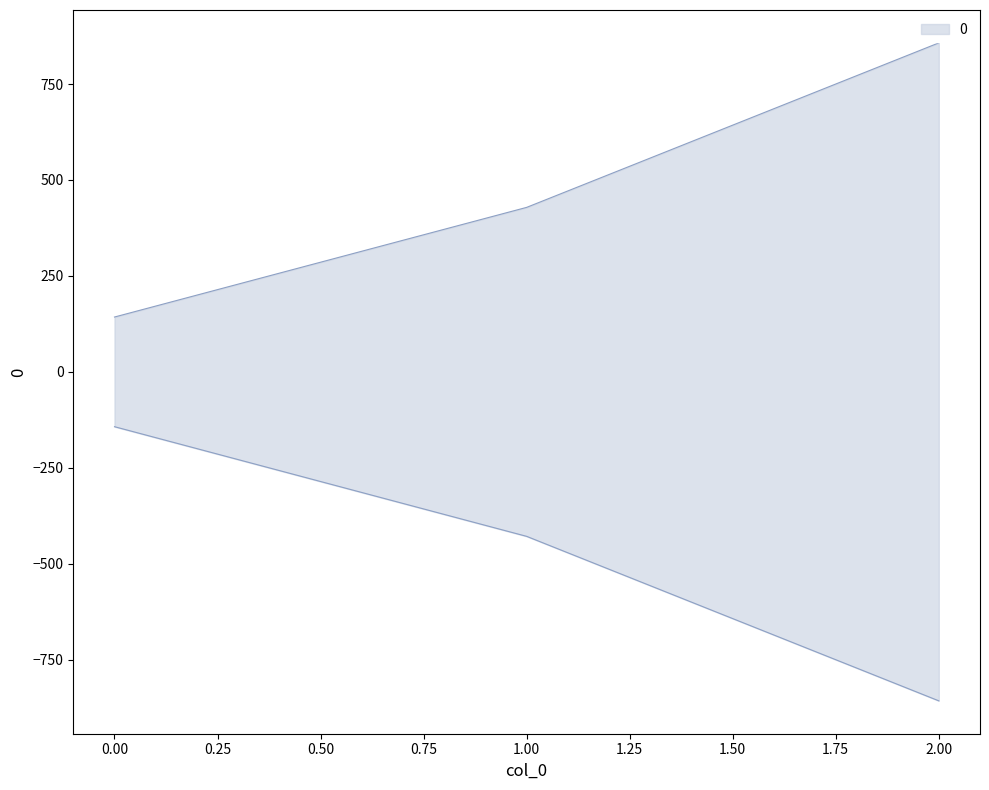

How many series are shown in this chart?

1